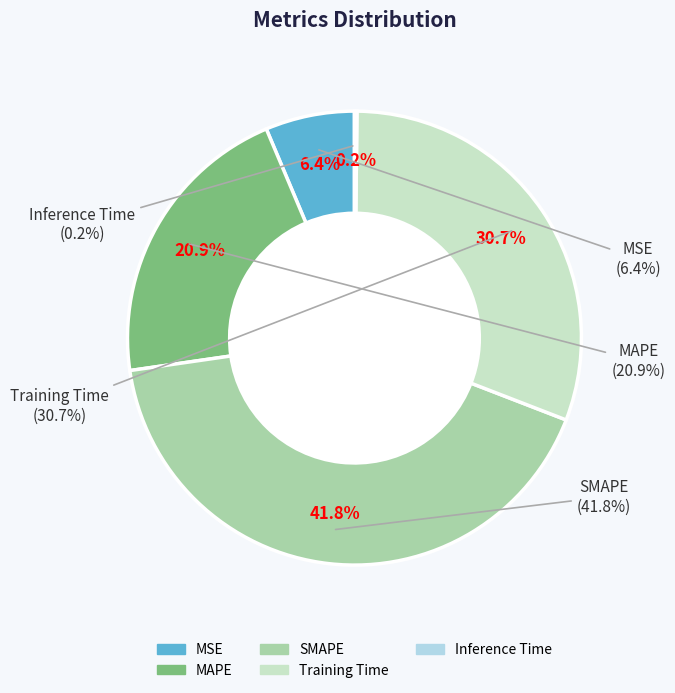

Does MSE account for over 50% of the chart?

No